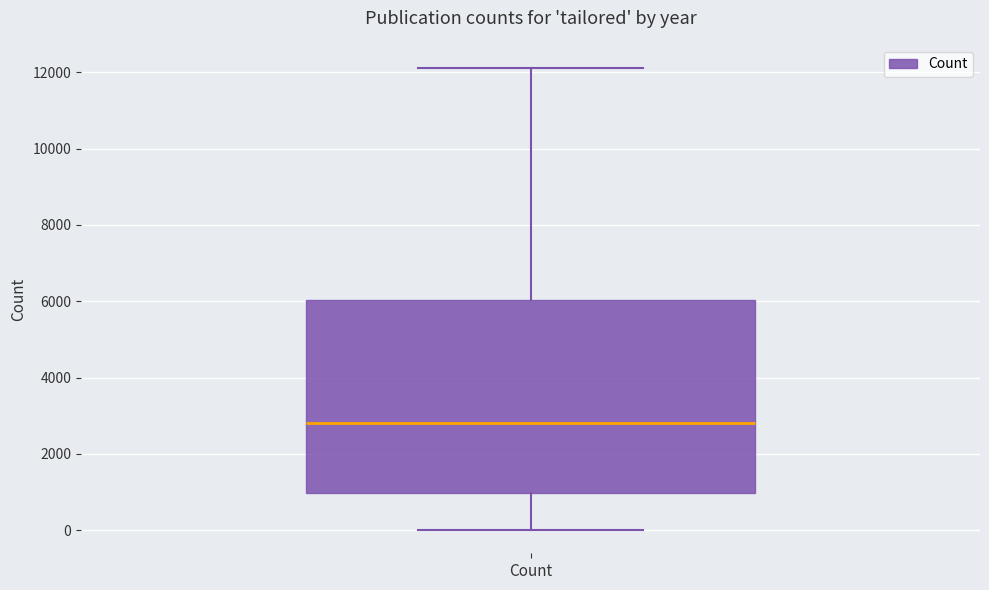

Read this box plot against the y-axis: the position of the median line, the range covered by the box, and the ends of both whiskers. The values are not printed on the chart, so give them approximately, as read against the axis.

median 2800, box 1000 to 6000, whiskers 0 to 12200